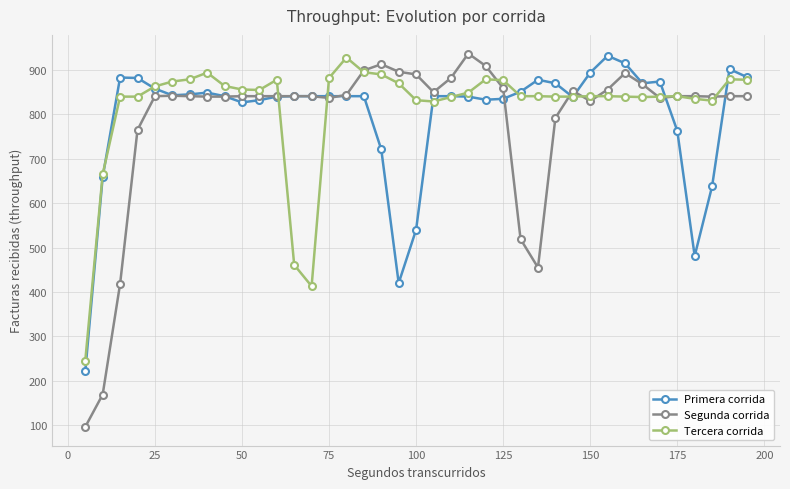

List the series in order of their overall mean, lowest first.

Segunda corrida, Primera corrida, Tercera corrida